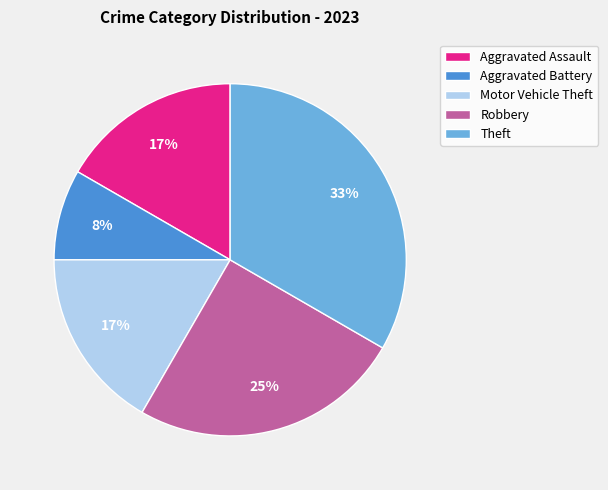

Is the sum of Robbery and Aggravated Assault greater than half?

No